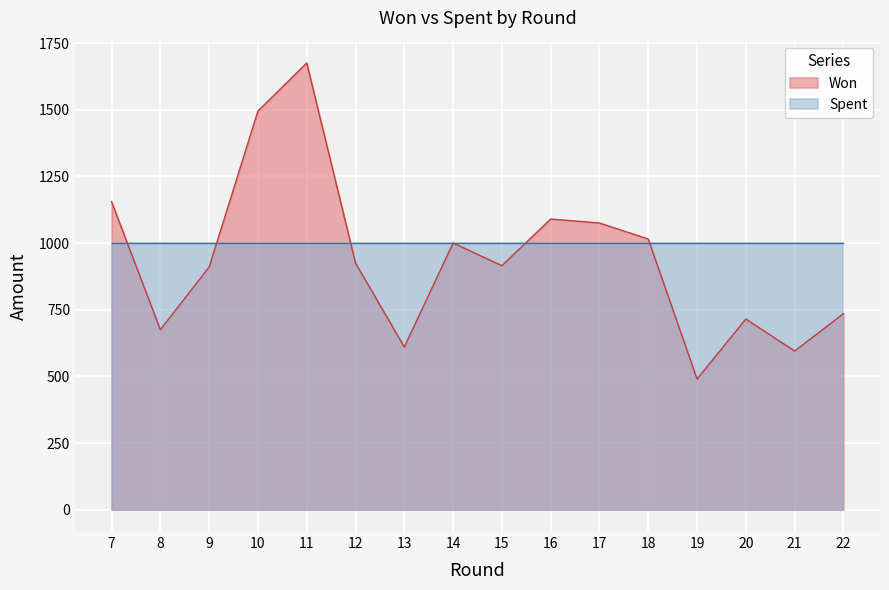

What value does the Spent series have at 14?

1000